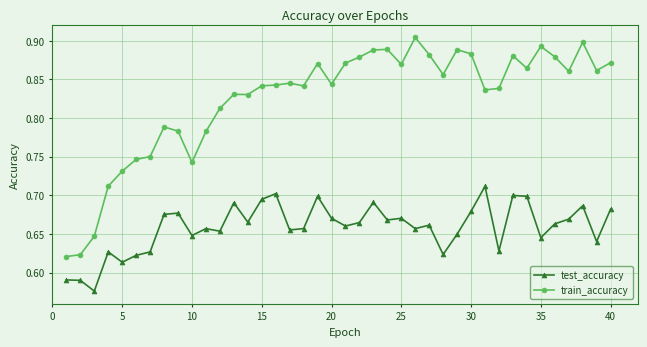

True or false: train_accuracy has more than 0 interior local peaks.

True